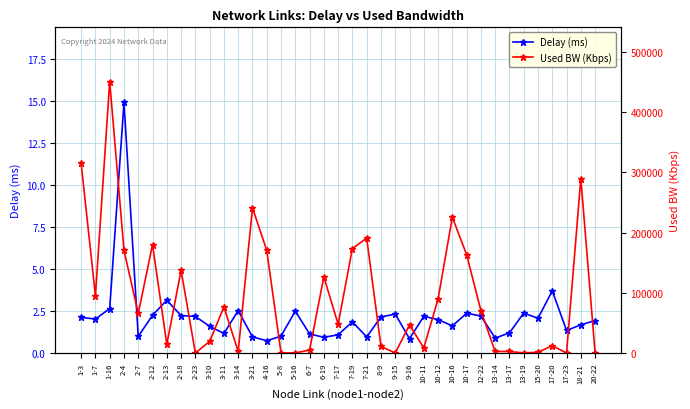

How many values in the Delay (ms) series exceed 1?

30